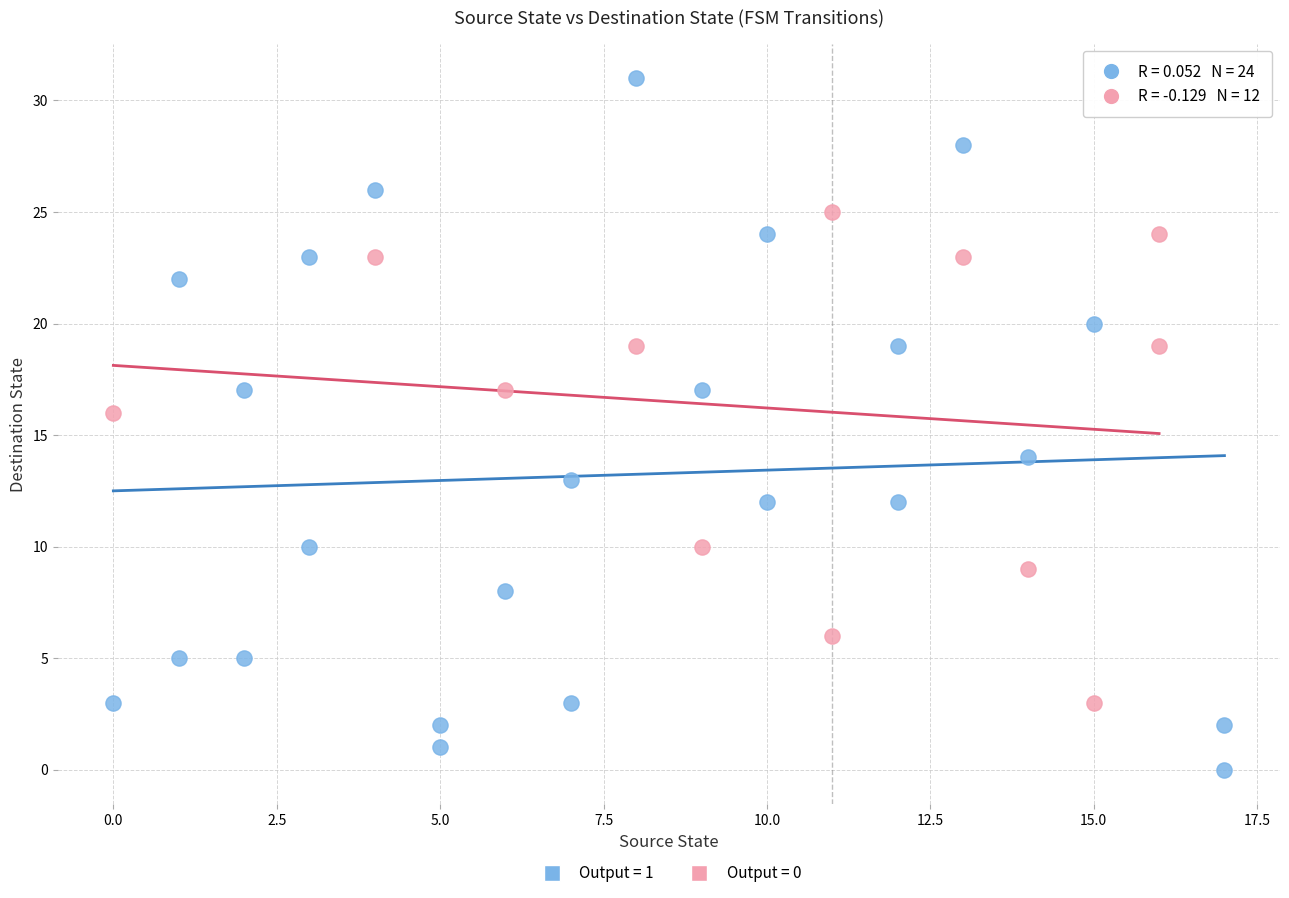

Which series contains the highest Y value?

Output = 1